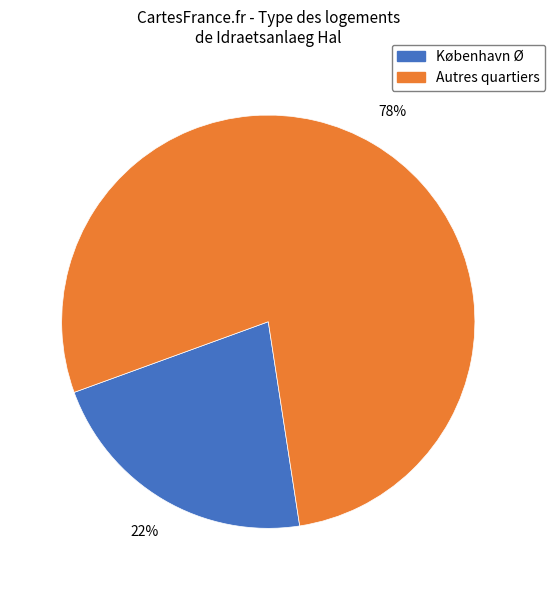

To the nearest percent, what is the difference between the largest and smallest slice percentages?

56%